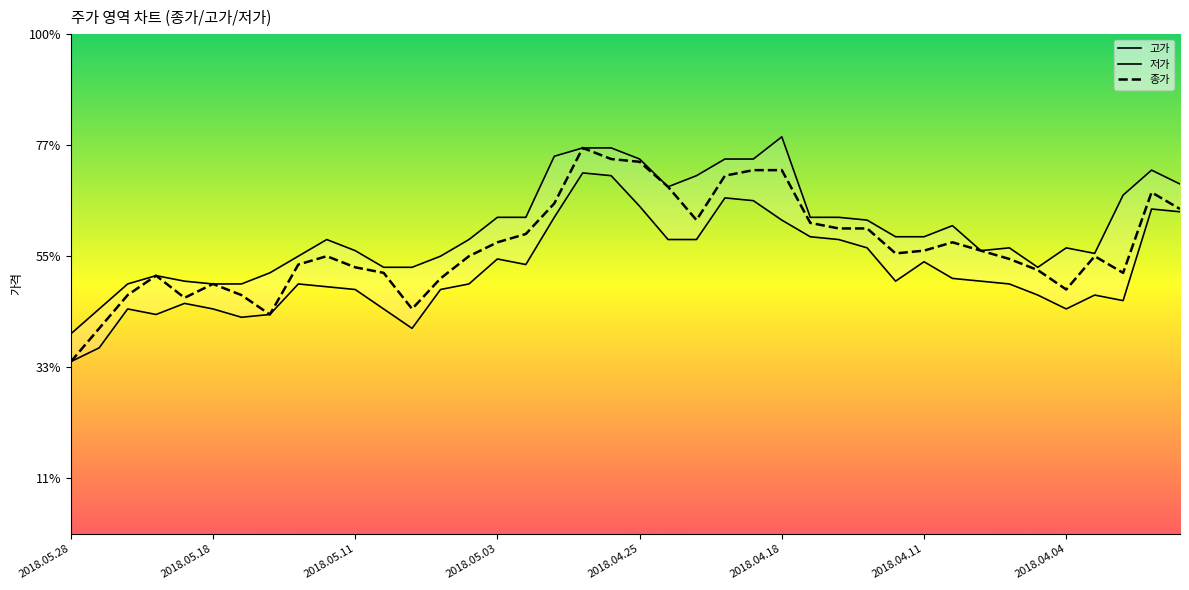

Reading right to left, list all the values displayed in this chart.

종가: 1885	1915	1770	1800	1740	1775	1795	1810	1825	1810	1805	1850	1850	1860	1955	1955	1945	1865	1925	1970	1975	1995	1895	1840	1825	1800	1760	1705	1770	1780	1800	1785	1695	1730	1750	1725	1765	1730	1670	1610
고가: 1930	1955	1910	1805	1815	1780	1815	1810	1855	1835	1835	1865	1870	1870	2015	1975	1975	1945	1925	1975	1995	1995	1980	1870	1870	1830	1800	1780	1780	1810	1830	1800	1770	1750	1750	1755	1765	1750	1705	1660
저가: 1880	1885	1720	1730	1705	1730	1750	1755	1760	1790	1755	1815	1830	1835	1865	1900	1905	1830	1830	1890	1945	1950	1870	1785	1795	1750	1740	1670	1705	1740	1745	1750	1695	1690	1705	1715	1695	1705	1635	1610